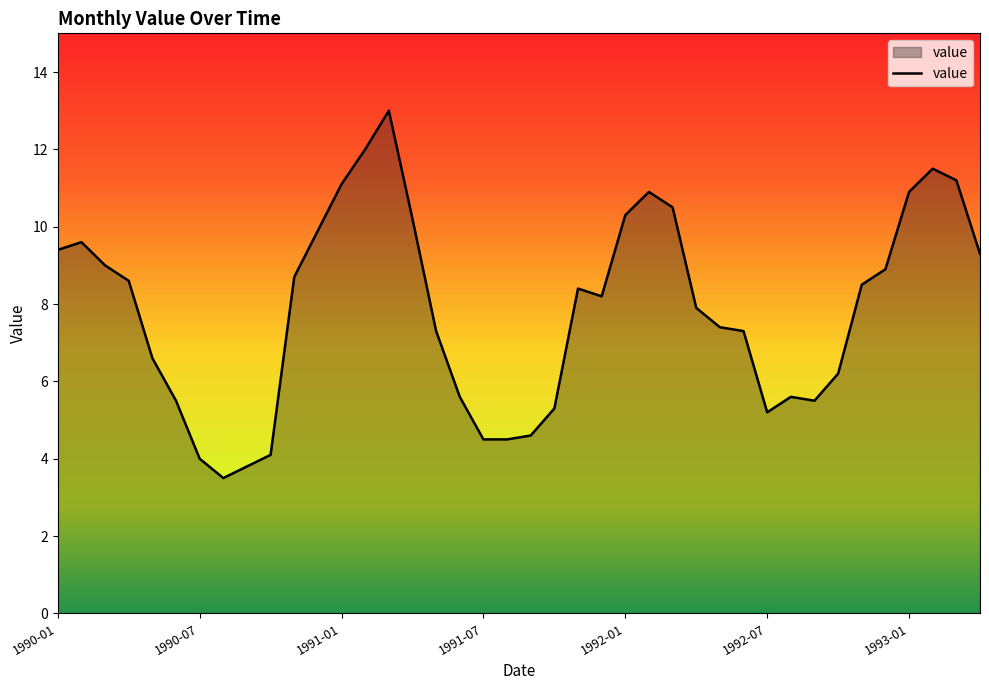

What is the average value?

7.9